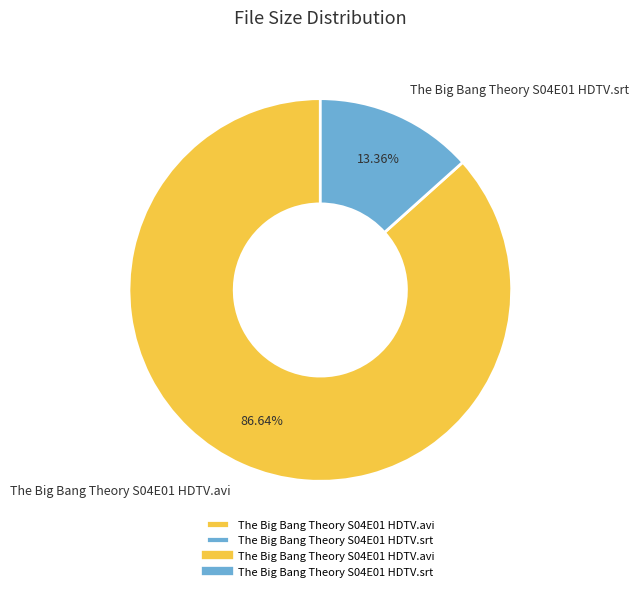

Which slice is the largest?

The Big Bang Theory S04E01 HDTV.avi